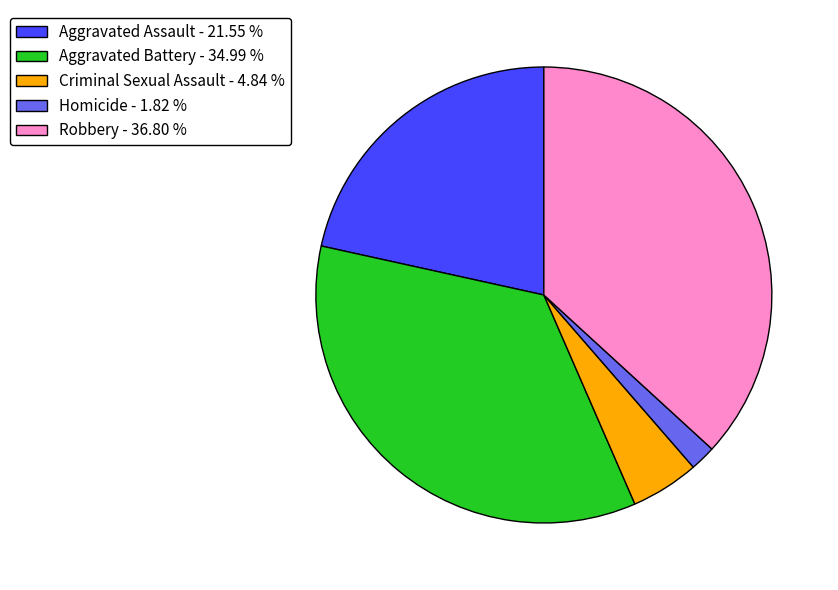

Which has a higher value, Robbery - 36.80 % or Aggravated Battery - 34.99 %?

Robbery - 36.80 %